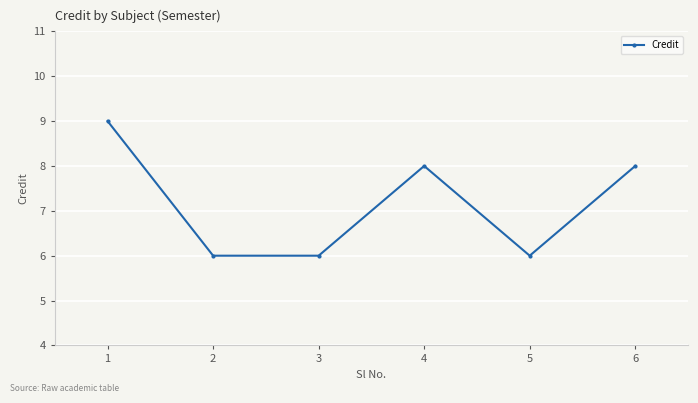

The value at 5 is 6. True or false?

True